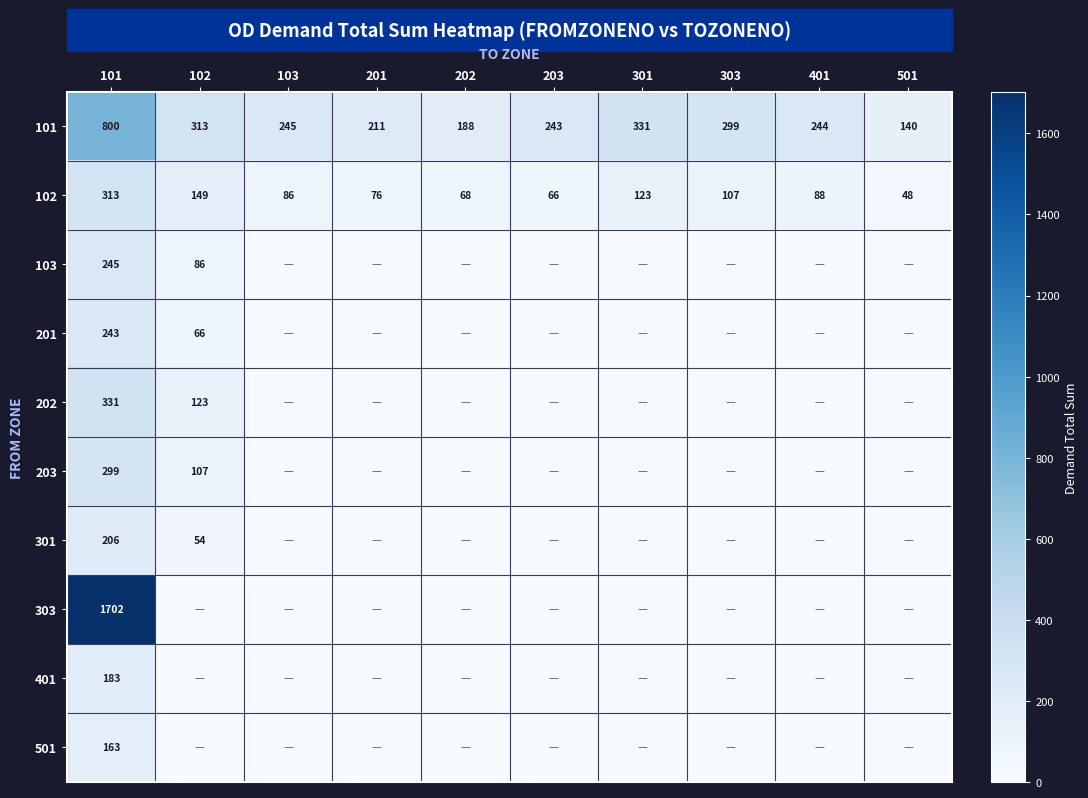

Between 303 and 103, which is larger?

303